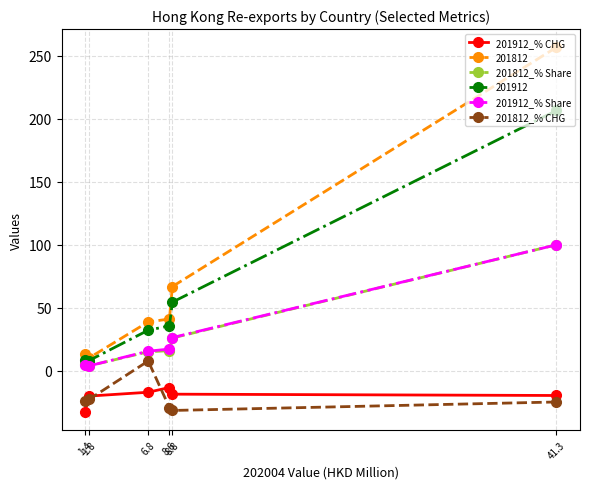

What is the minimum value shown in the chart?

-32.5